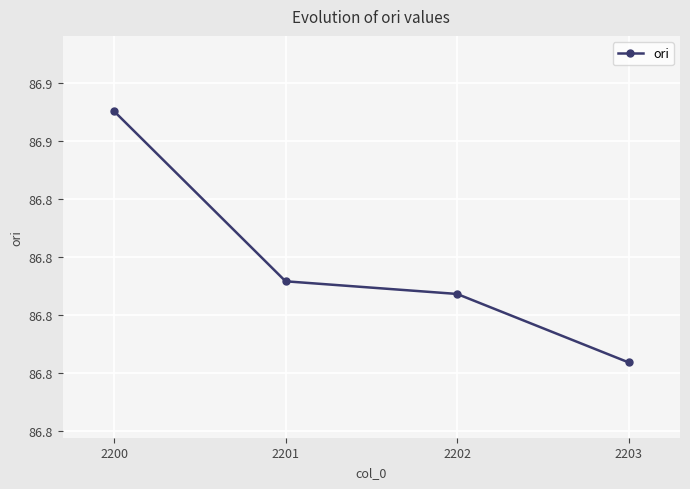

Rank the categories by value from highest to lowest.

2200, 2201, 2202, 2203